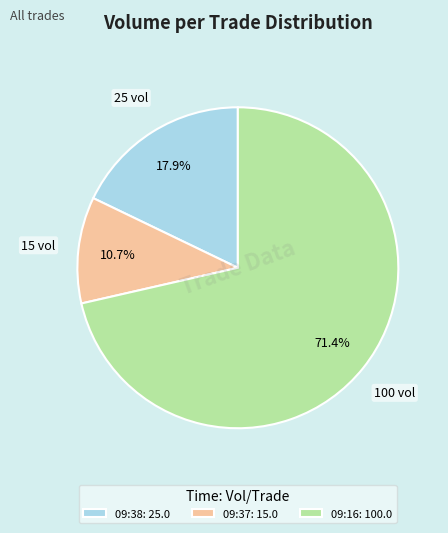

Is there any slice that represents more than half of the pie?

Yes